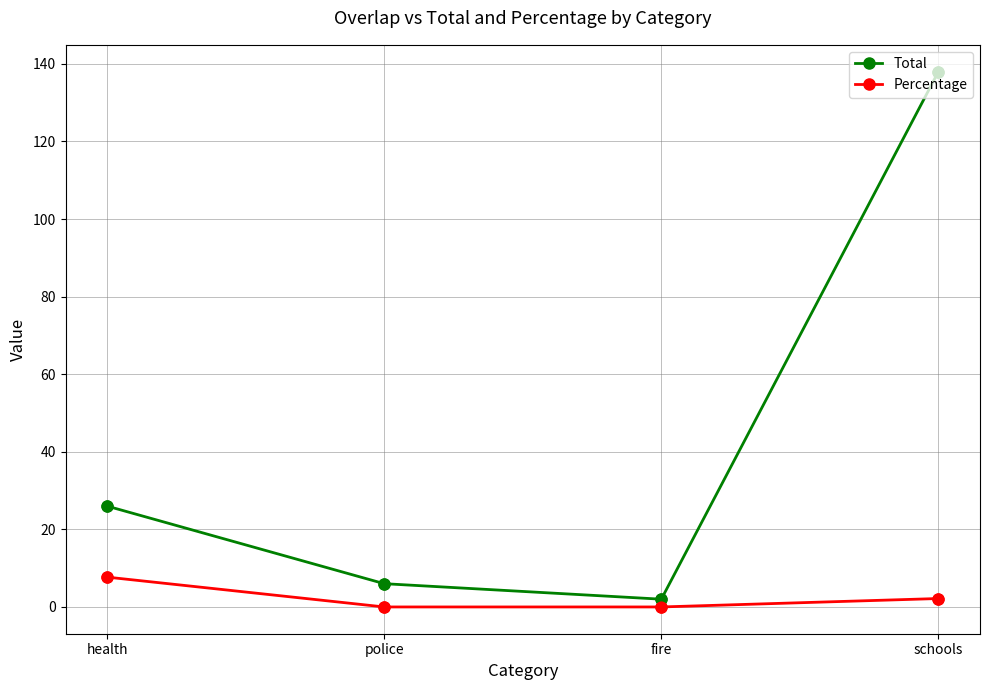

Which series changed the most between fire and schools?

Total